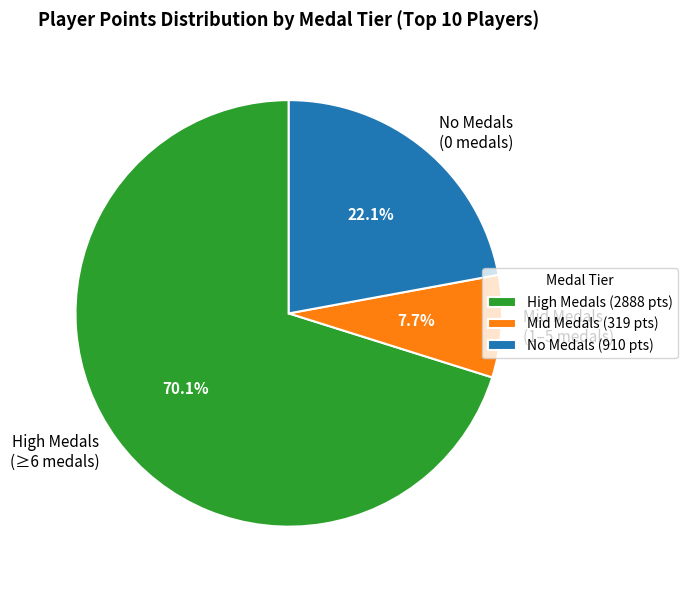

Which has a higher value, Mid Medals (1–5 medals) or High Medals (≥6 medals)?

High Medals (≥6 medals)